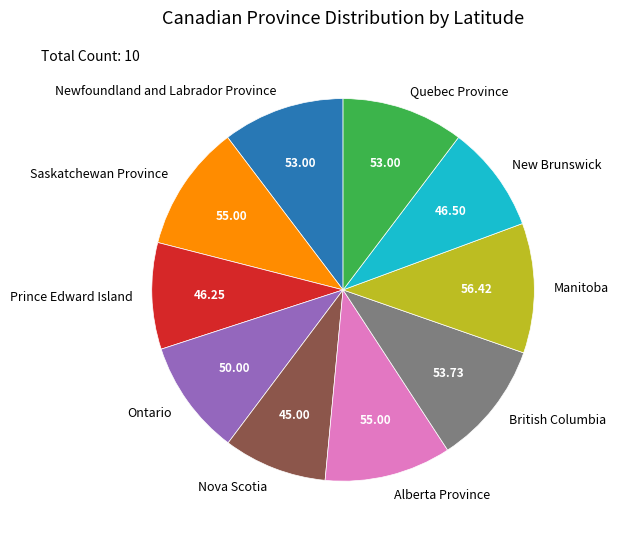

Does any single category account for the majority?

No